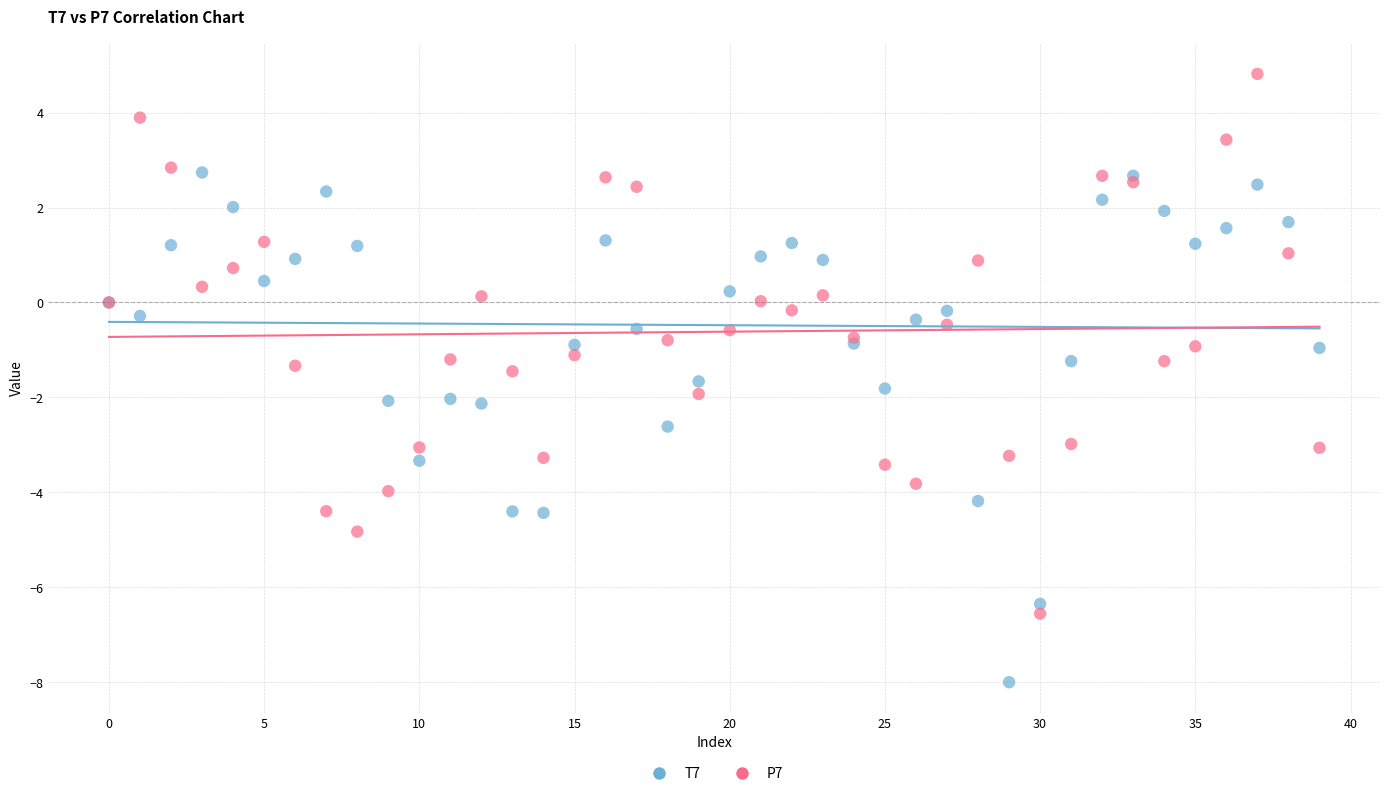

Which series contains the lowest Y value?

T7